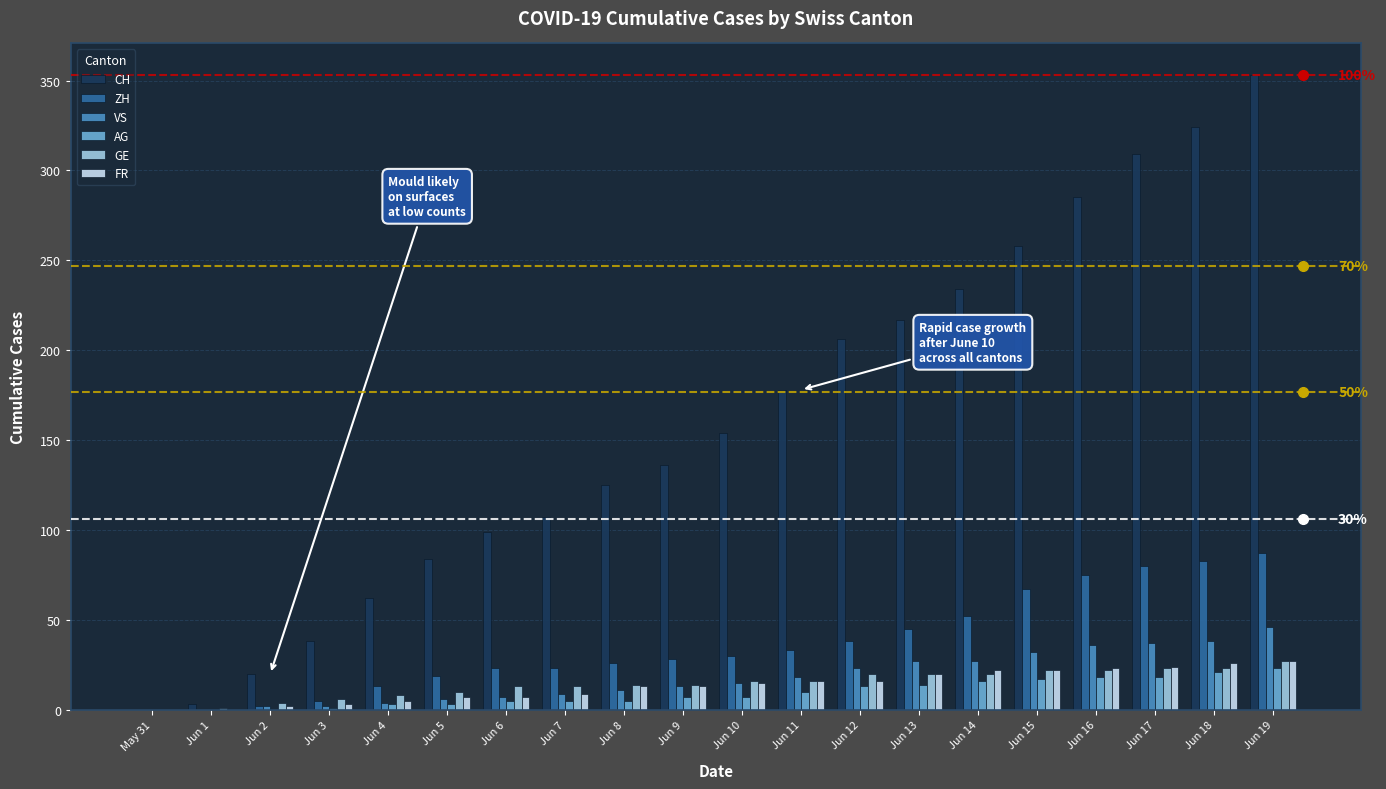

What is the total value across all series at Jun 3?

55